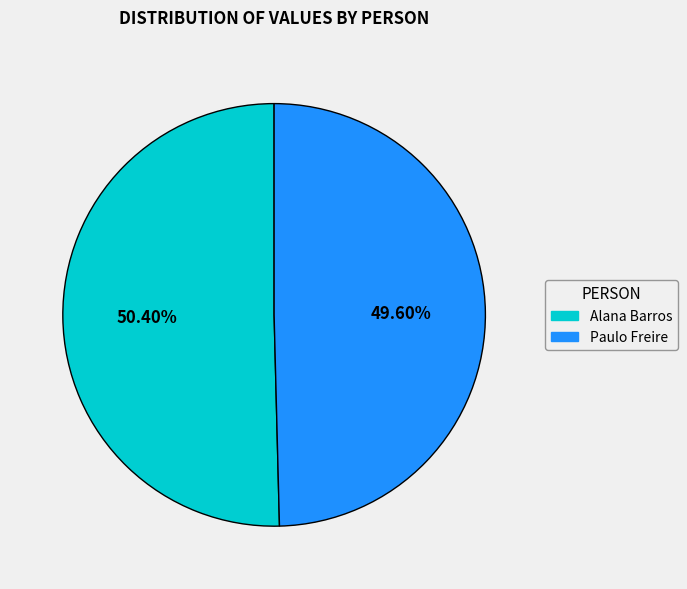

Does Paulo Freire account for over 50% of the chart?

No